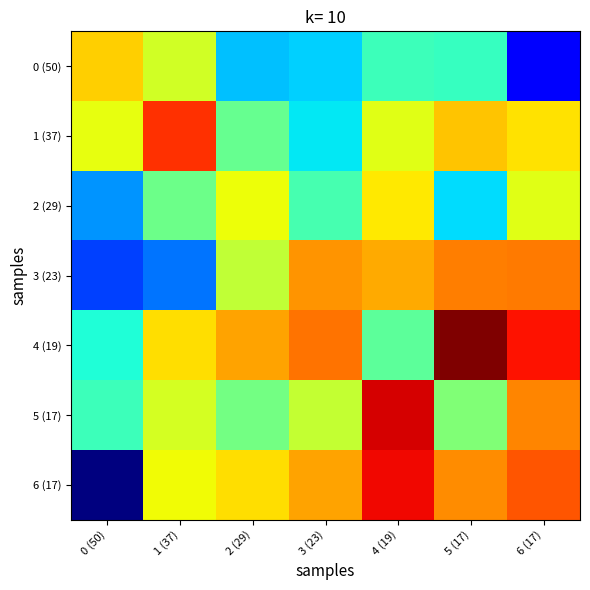

Reading right to left, what are all the values shown in this chart?

row_0: 6 (17)=10.2	5 (17)=11.4	4 (19)=11.5	3 (23)=11.1	2 (29)=11.0	1 (37)=12.2	0 (50)=12.6
row_1: 6 (17)=12.5	5 (17)=12.6	4 (19)=12.3	3 (23)=11.2	2 (29)=11.7	1 (37)=13.3	0 (50)=12.3
row_2: 6 (17)=12.3	5 (17)=11.1	4 (19)=12.4	3 (23)=11.5	2 (29)=12.4	1 (37)=11.7	0 (50)=10.9
row_3: 6 (17)=12.9	5 (17)=12.9	4 (19)=12.7	3 (23)=12.8	2 (29)=12.1	1 (37)=10.7	0 (50)=10.5
row_4: 6 (17)=13.4	5 (17)=13.8	4 (19)=11.6	3 (23)=13.0	2 (29)=12.8	1 (37)=12.5	0 (50)=11.3
row_5: 6 (17)=12.9	5 (17)=11.8	4 (19)=13.5	3 (23)=12.1	2 (29)=11.8	1 (37)=12.2	0 (50)=11.5
row_6: 6 (17)=13.1	5 (17)=12.9	4 (19)=13.4	3 (23)=12.7	2 (29)=12.5	1 (37)=12.4	0 (50)=9.8